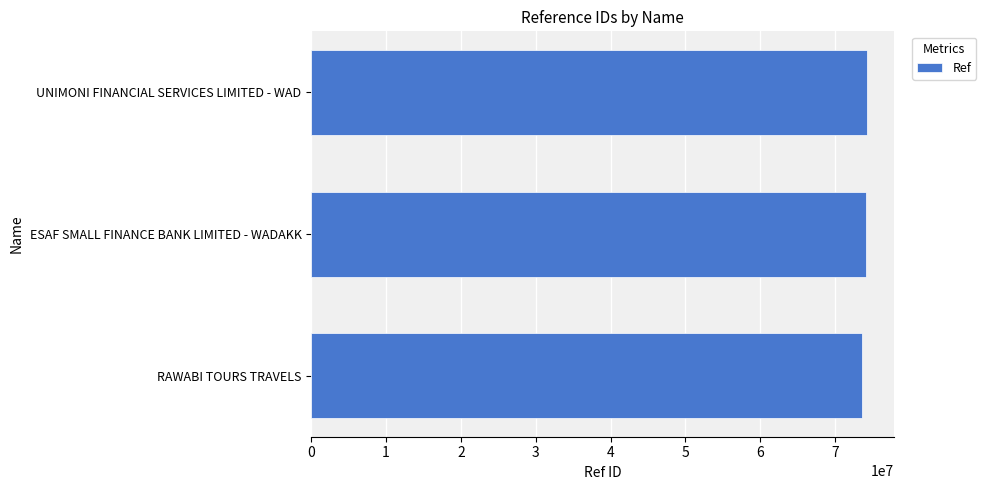

What is the average value?

74012108